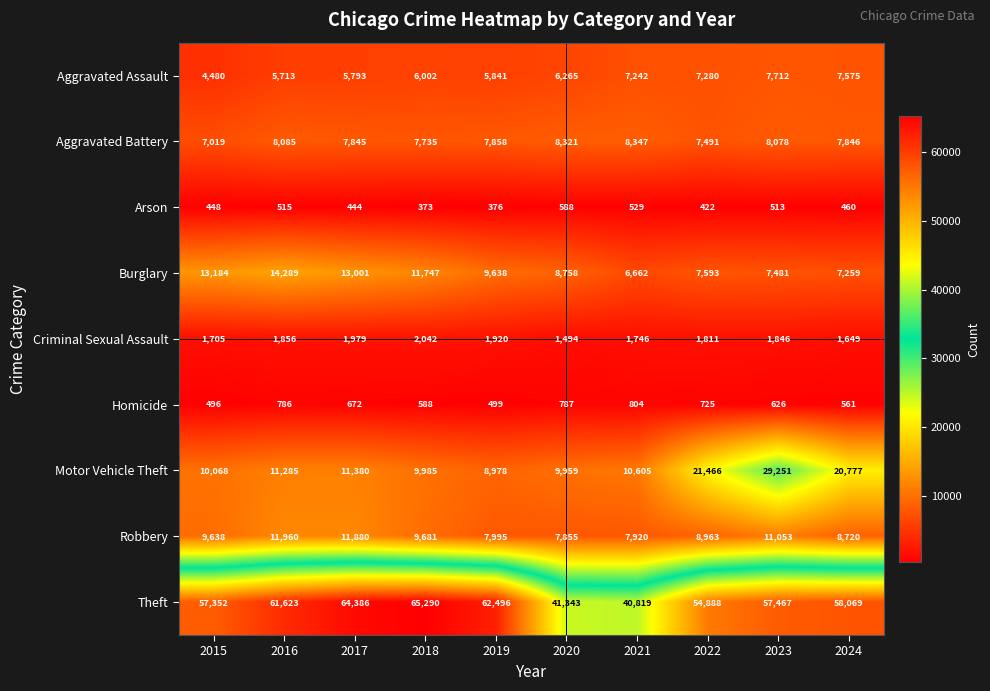

What is the maximum value shown in the chart?

65290